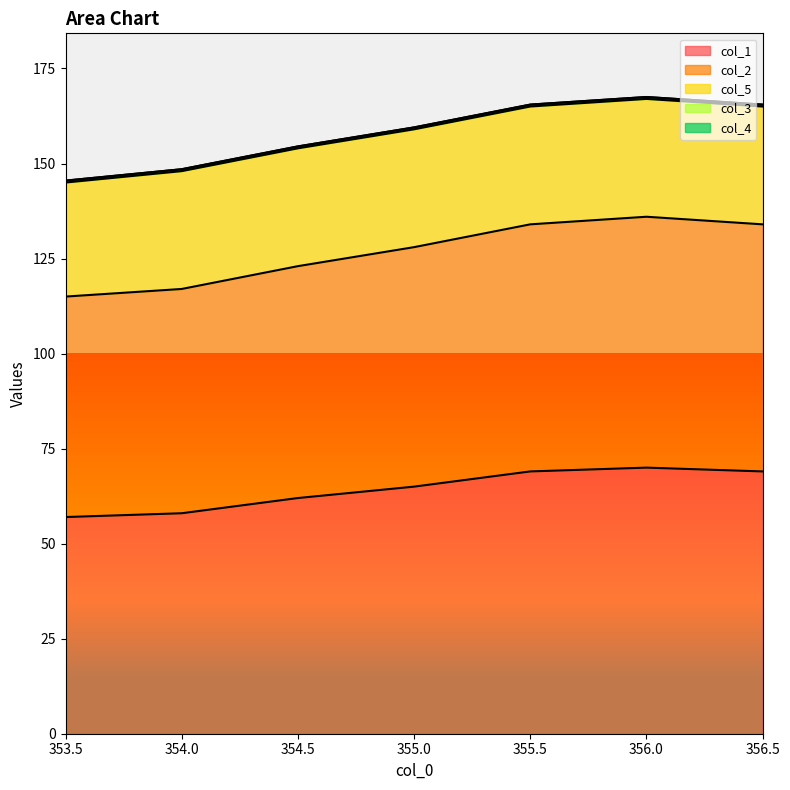

Which series has the largest range (max minus min)?

col_1